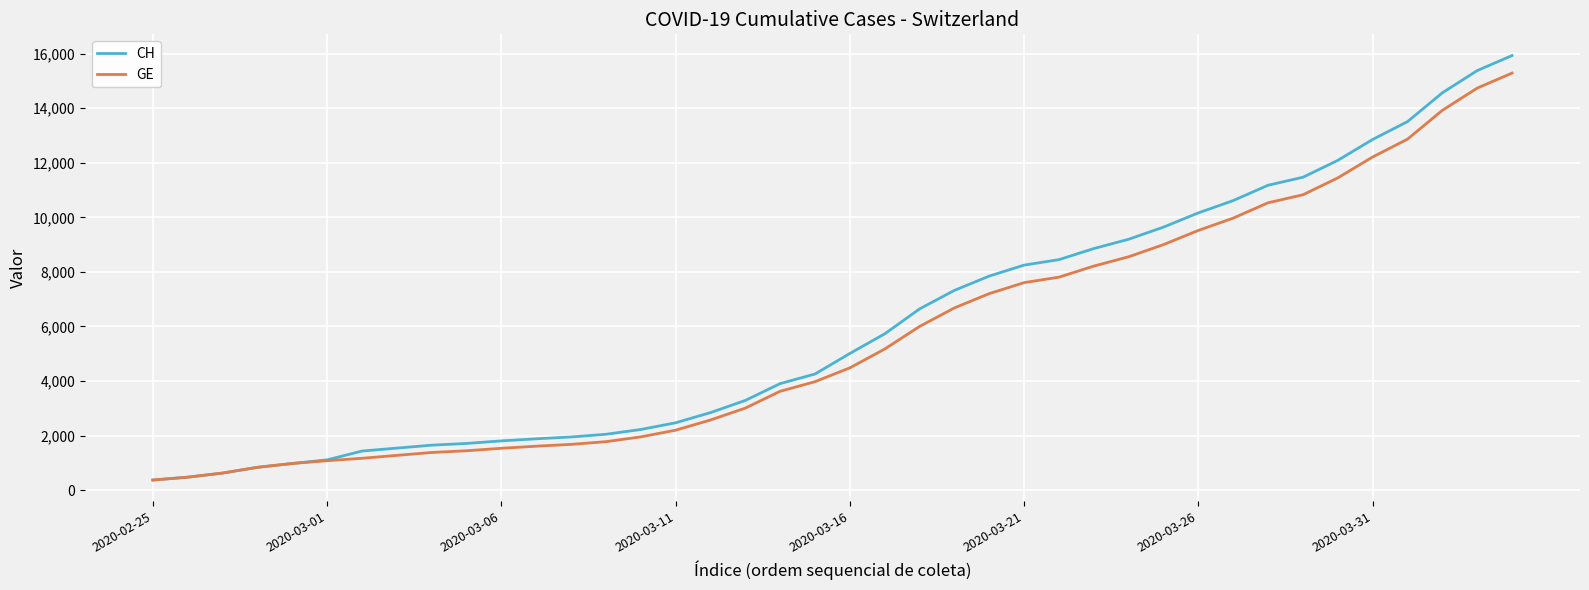

What are all the series names shown in the legend?

CH, GE